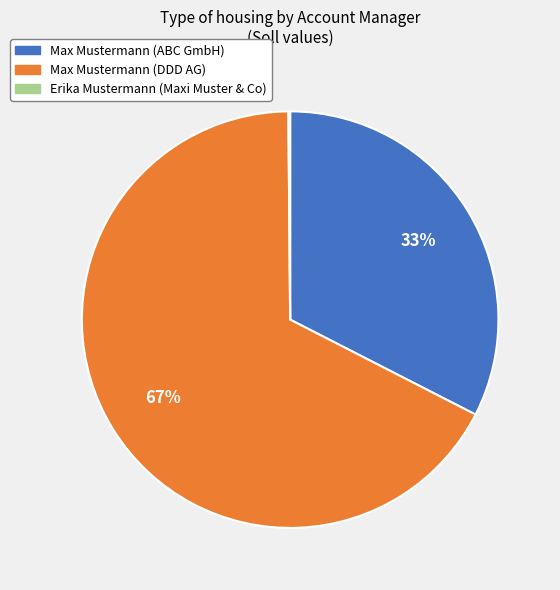

Which category has the biggest portion of the pie?

Max Mustermann (DDD AG)